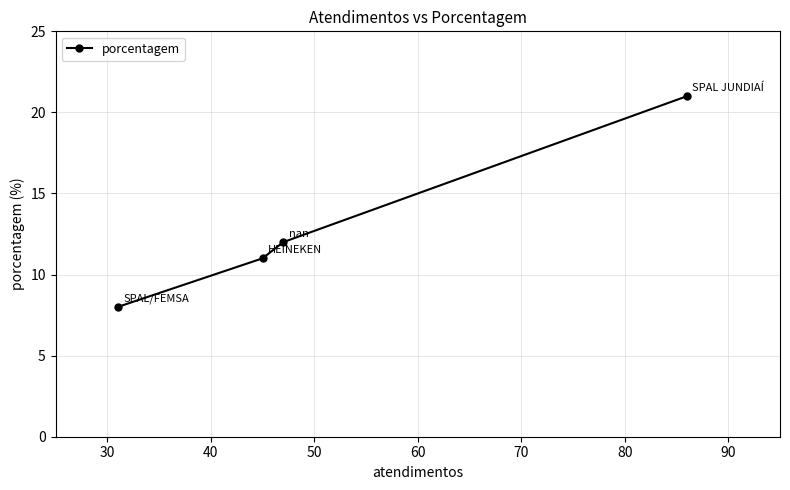

Reading left to right, transcribe all the data shown in this chart.

8	11	12	21